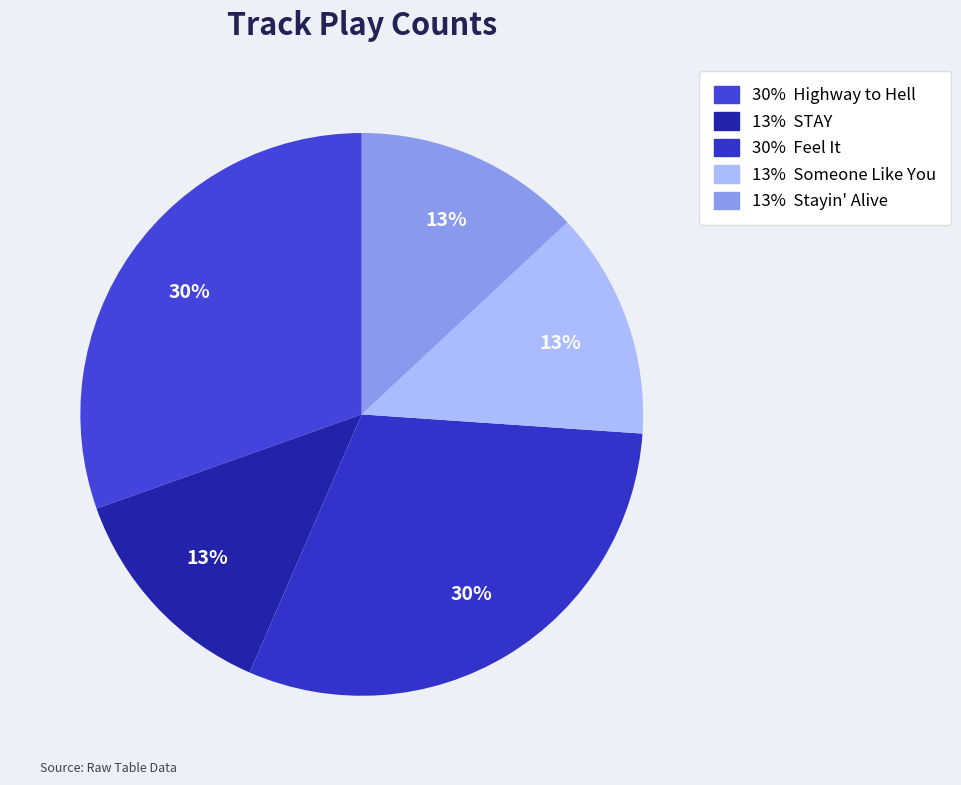

Count the number of slices in the pie.

5